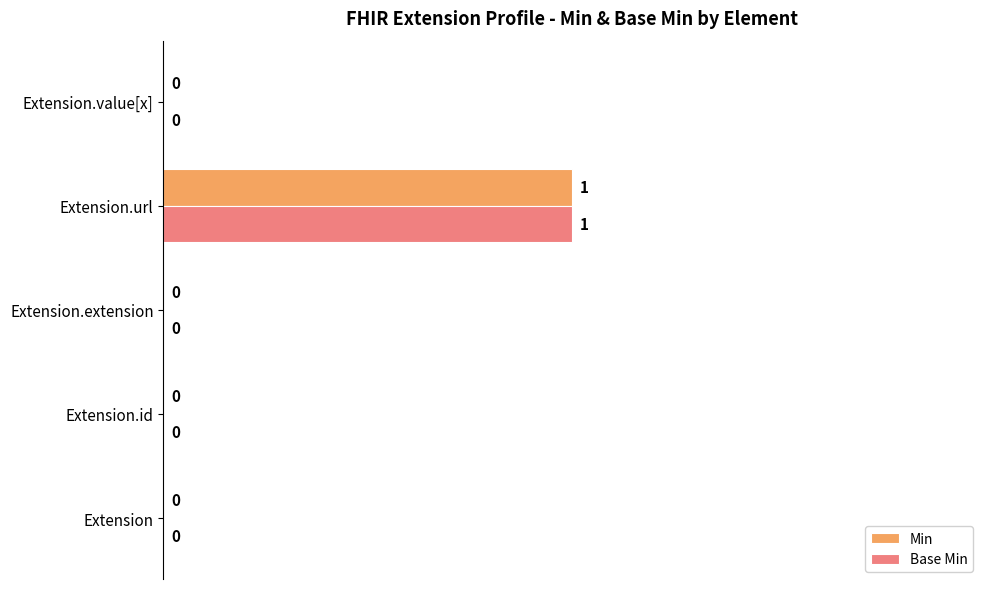

How many values in the Min series exceed 0?

1